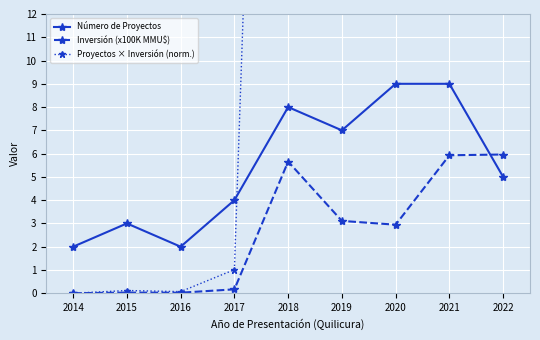

Which label corresponds to the largest value in the chart?

2021